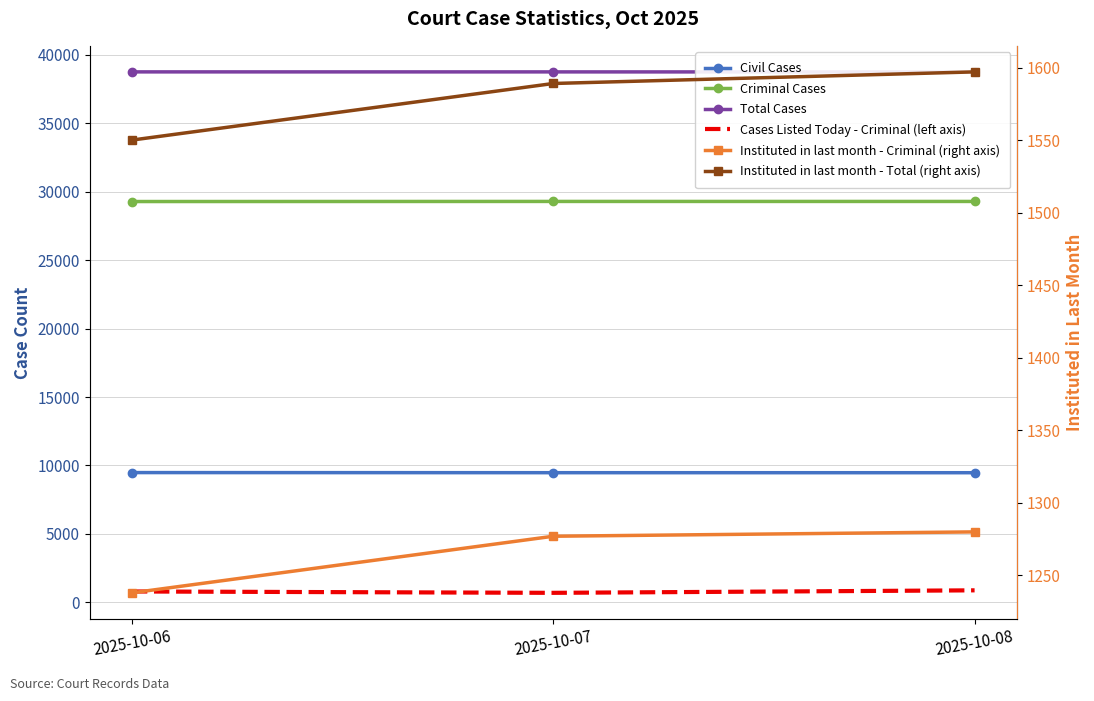

At which category is the sum across all series the highest?

2025-10-08